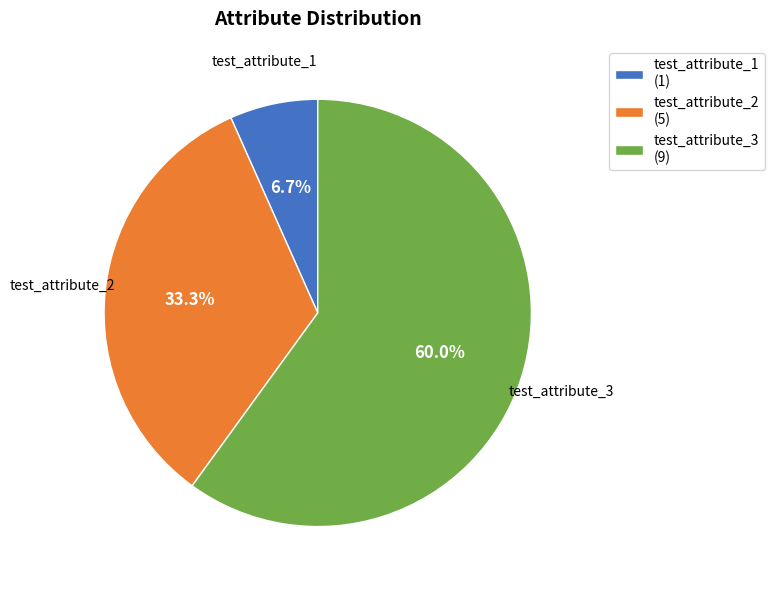

Approximately how many times larger is the value at test_attribute_3 (9) compared to test_attribute_1 (1)?

9.0